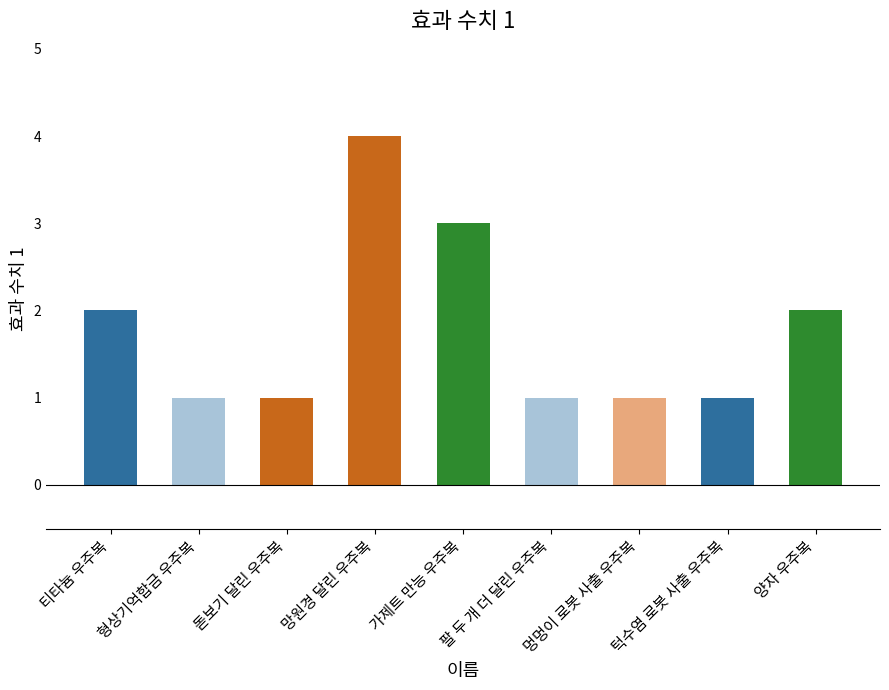

What is the ratio of the value at 턱수염 로봇 사출 우주복 to the value at 가제트 만능 우주복?

0.3